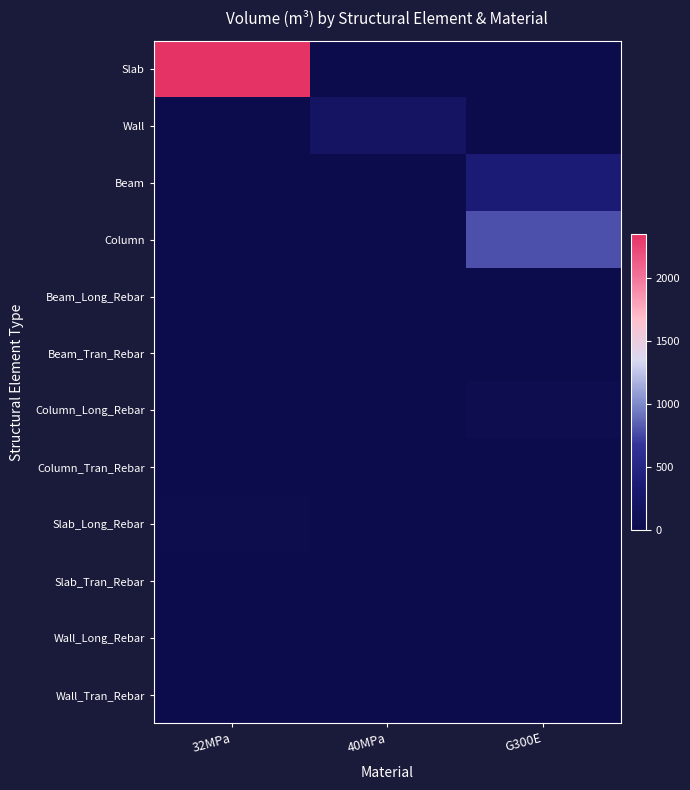

Between 32MPa and 40MPa, which is larger?

32MPa